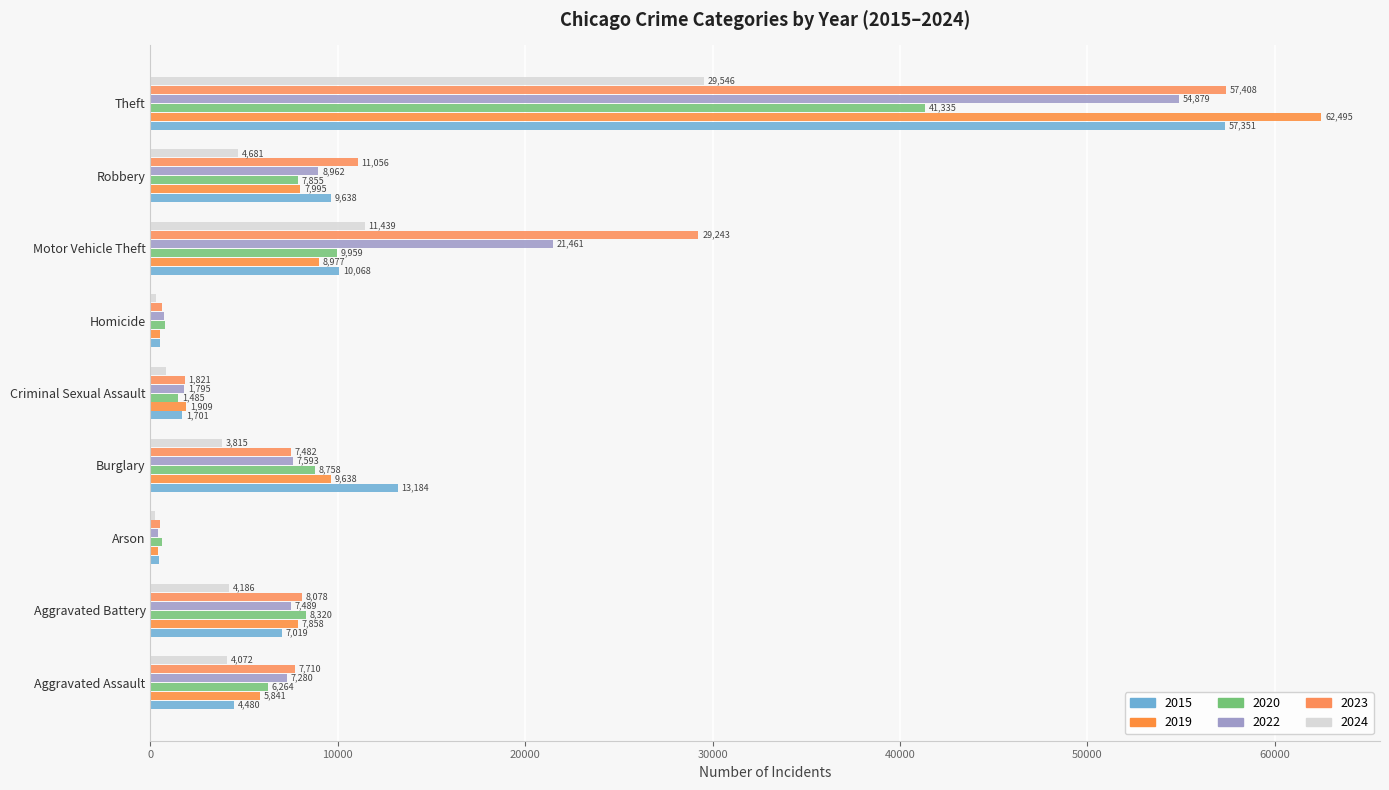

Which series has the largest total across all categories?

2023